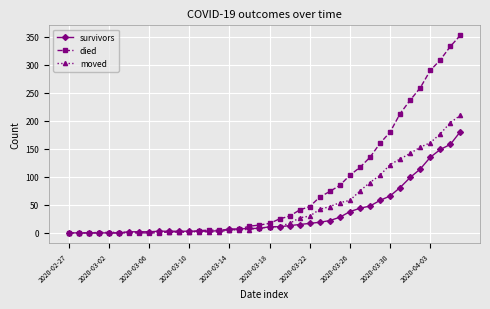

What is the maximum value for moved?

210